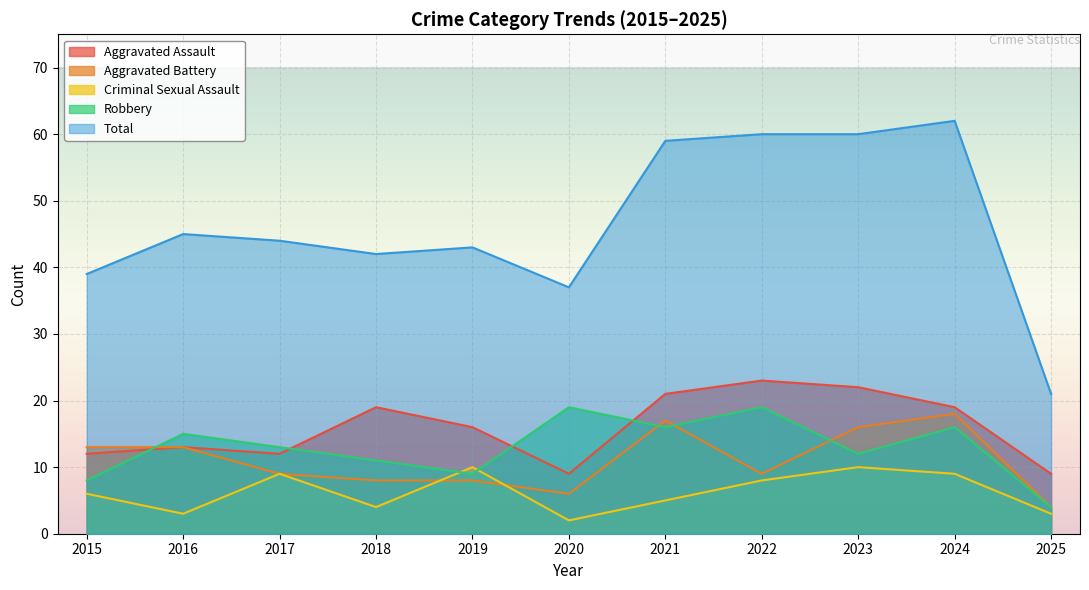

Reading left to right, extract all data points from this chart.

Aggravated Assault: 2015=12	2016=13	2017=12	2018=19	2019=16	2020=9	2021=21	2022=23	2023=22	2024=19	2025=9
Aggravated Battery: 2015=13	2016=13	2017=9	2018=8	2019=8	2020=6	2021=17	2022=9	2023=16	2024=18	2025=4
Criminal Sexual Assault: 2015=6	2016=3	2017=9	2018=4	2019=10	2020=2	2021=5	2022=8	2023=10	2024=9	2025=3
Robbery: 2015=8	2016=15	2017=13	2018=11	2019=9	2020=19	2021=16	2022=19	2023=12	2024=16	2025=4
Total: 2015=39	2016=45	2017=44	2018=42	2019=43	2020=37	2021=59	2022=60	2023=60	2024=62	2025=21